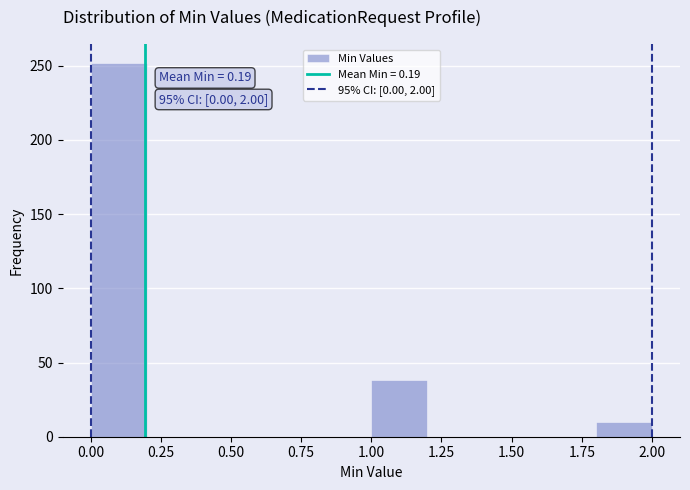

Which range on the x-axis has the tallest bar?

0.0 to 0.2